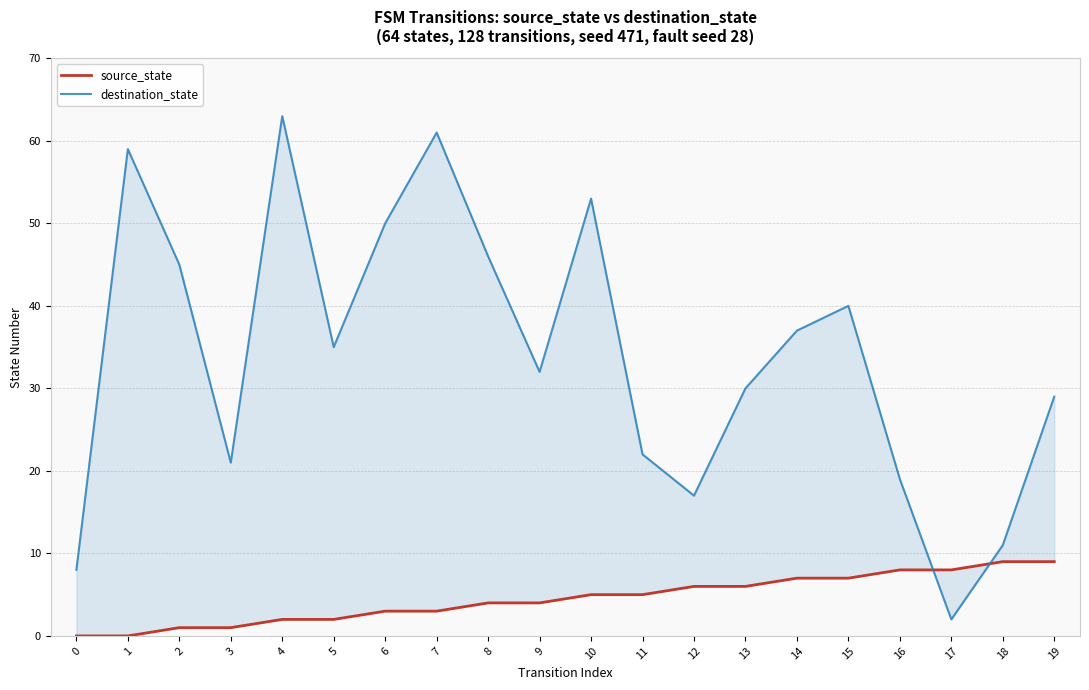

Reading right to left, list all the values displayed in this chart.

source_state: 19=9	18=9	17=8	16=8	15=7	14=7	13=6	12=6	11=5	10=5	9=4	8=4	7=3	6=3	5=2	4=2	3=1	2=1	1=0	0=0
destination_state: 19=29	18=11	17=2	16=19	15=40	14=37	13=30	12=17	11=22	10=53	9=32	8=46	7=61	6=50	5=35	4=63	3=21	2=45	1=59	0=8